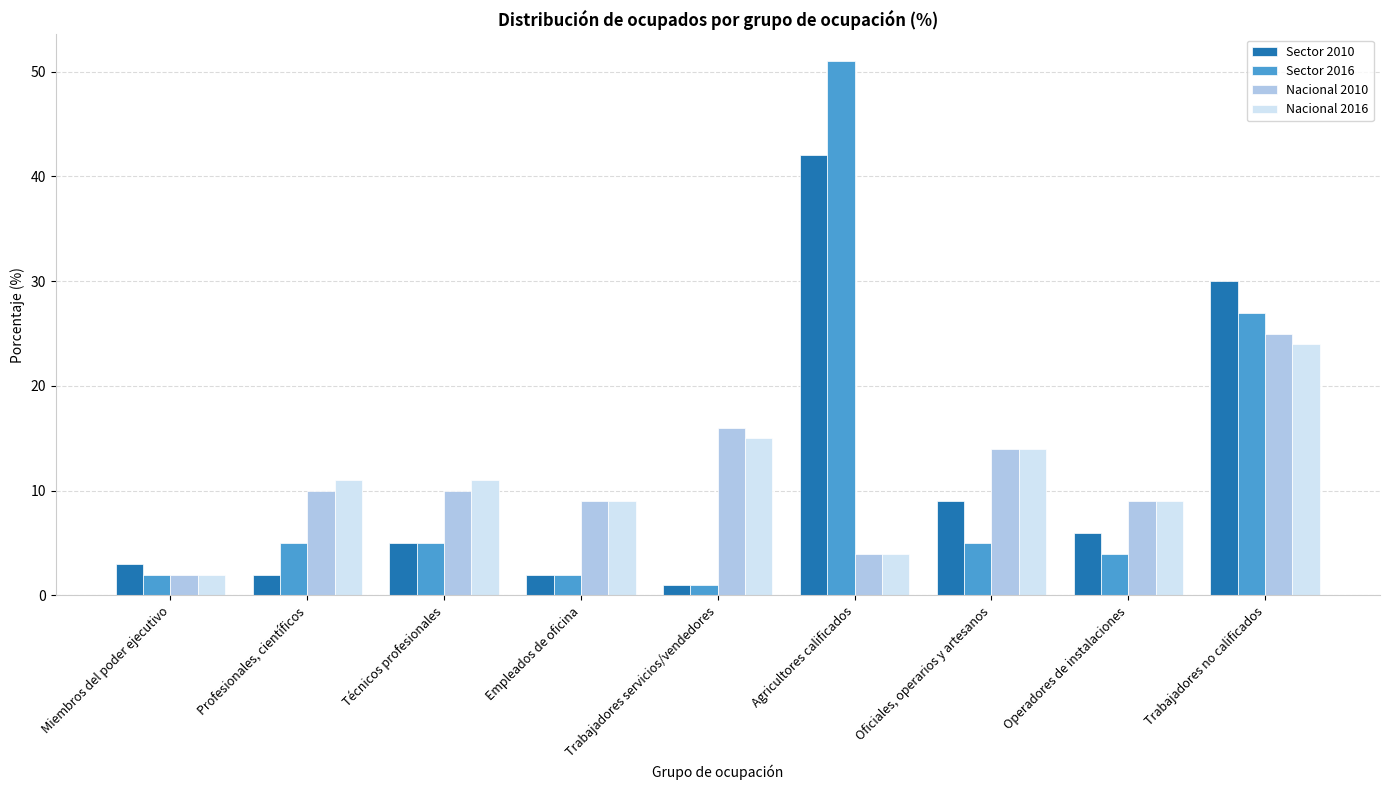

How many data points does each series have?

9